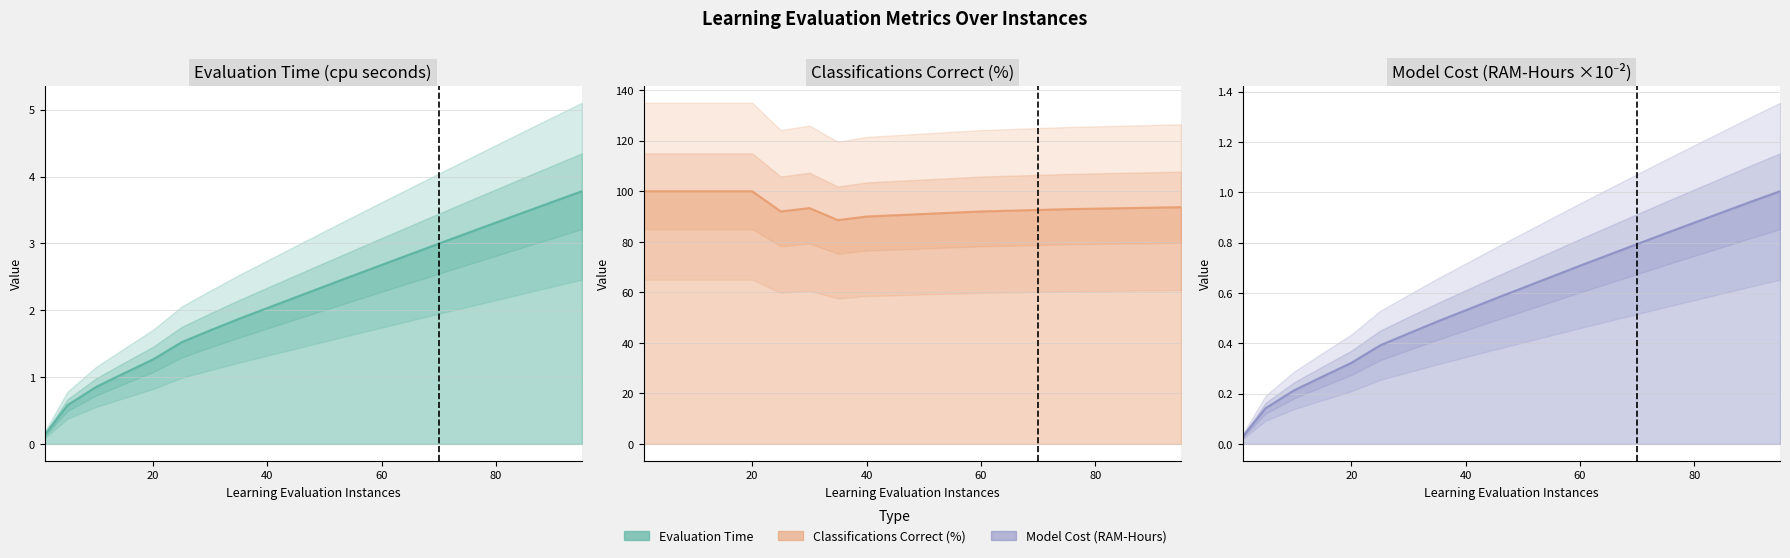

True or false: evaluation time (cpu seconds) and model cost (RAM-Hours scaled) intersect in this chart.

False